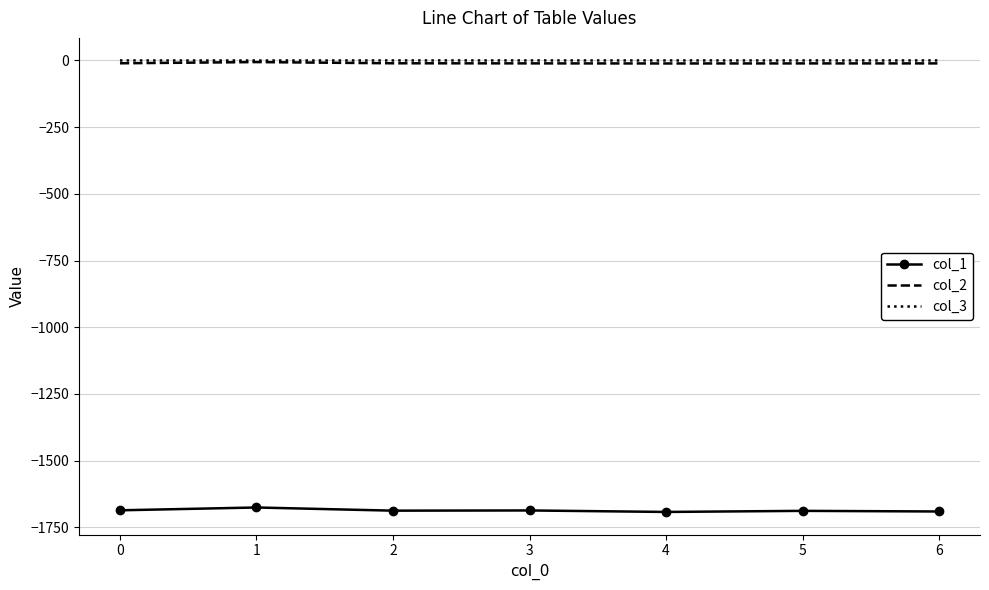

True or false: col_3 and col_1 cross at least once.

False